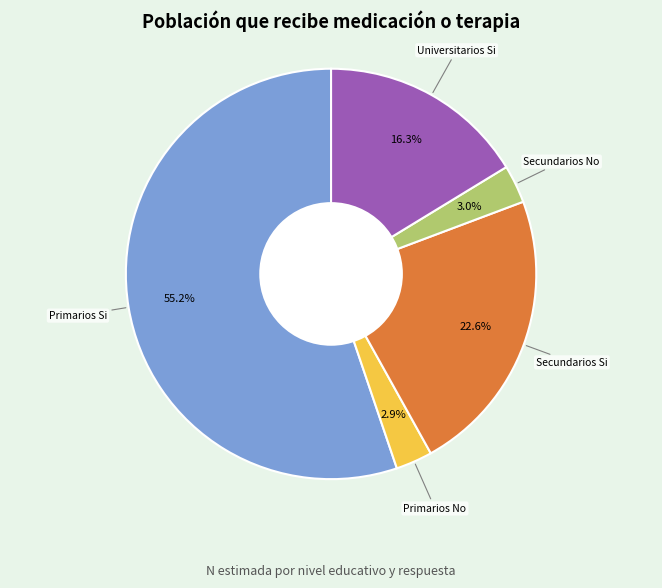

How many segments does this pie chart have?

5